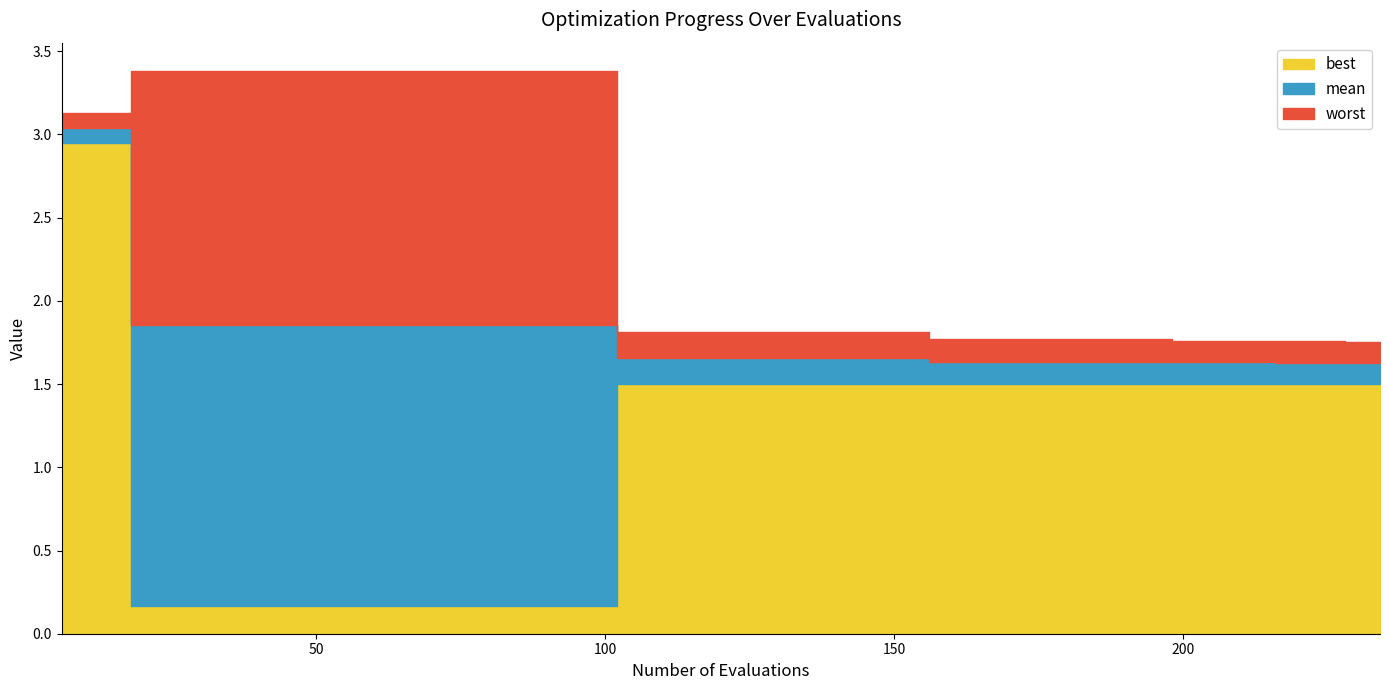

True or false: mean and best cross at least once.

False